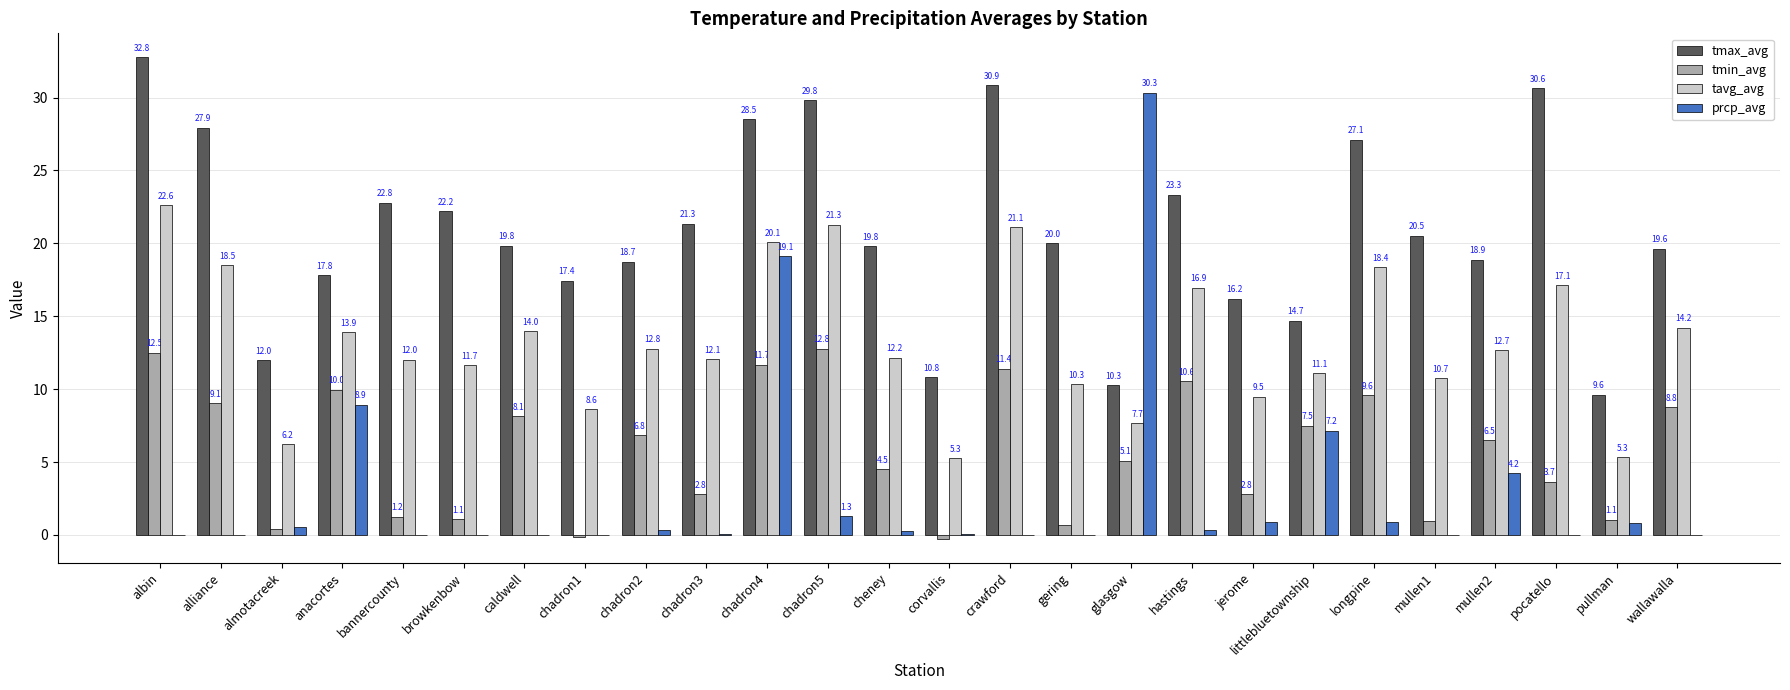

Which series has the widest spread of values?

prcp_avg